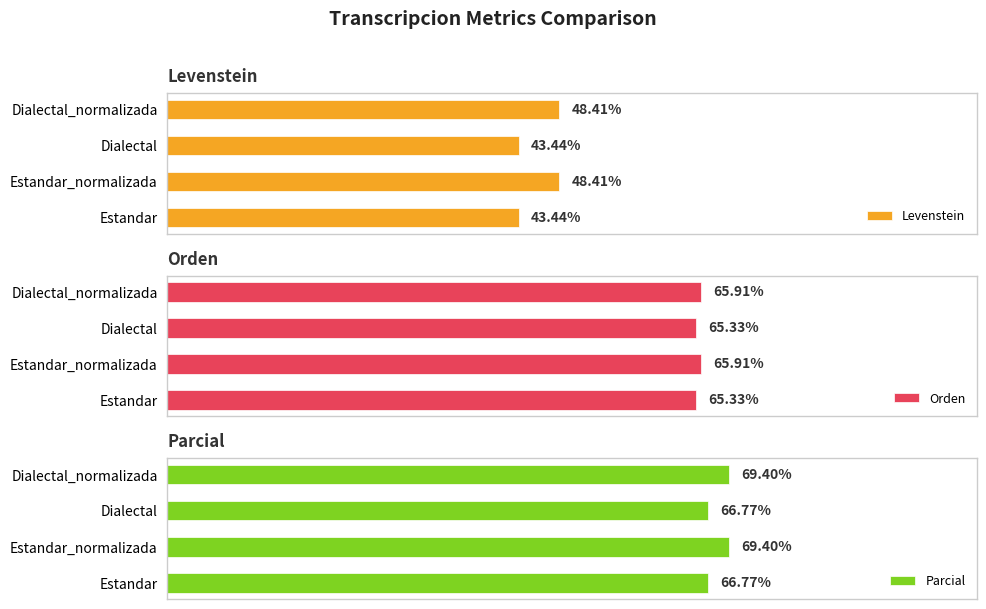

What is the value of the Parcial bar at the 4th from the left?

69.4